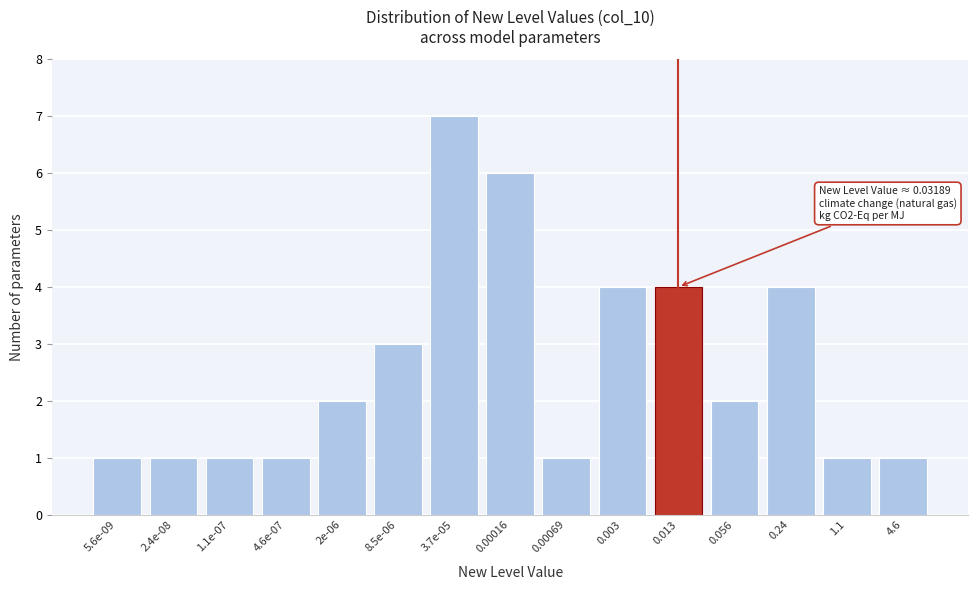

Reading left to right, what are all the values shown in this chart?

5.6e-09=1	2.4e-08=1	1.1e-07=1	4.6e-07=1	2e-06=2	8.5e-06=3	3.7e-05=7	0.00016=6	0.00069=1	0.003=4	0.013=4	0.056=2	0.24=4	1.1=1	4.6=1